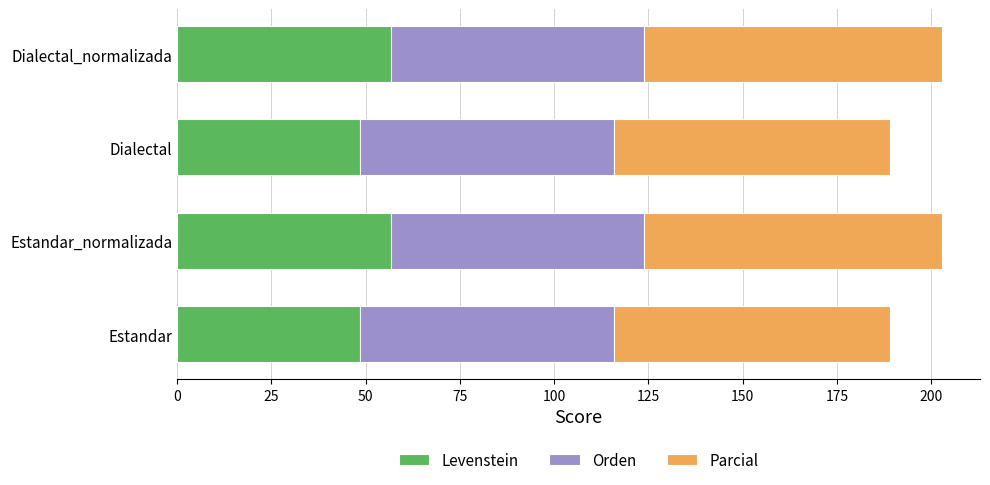

The Levenstein series shows 48.6 at Estandar. True or false?

True